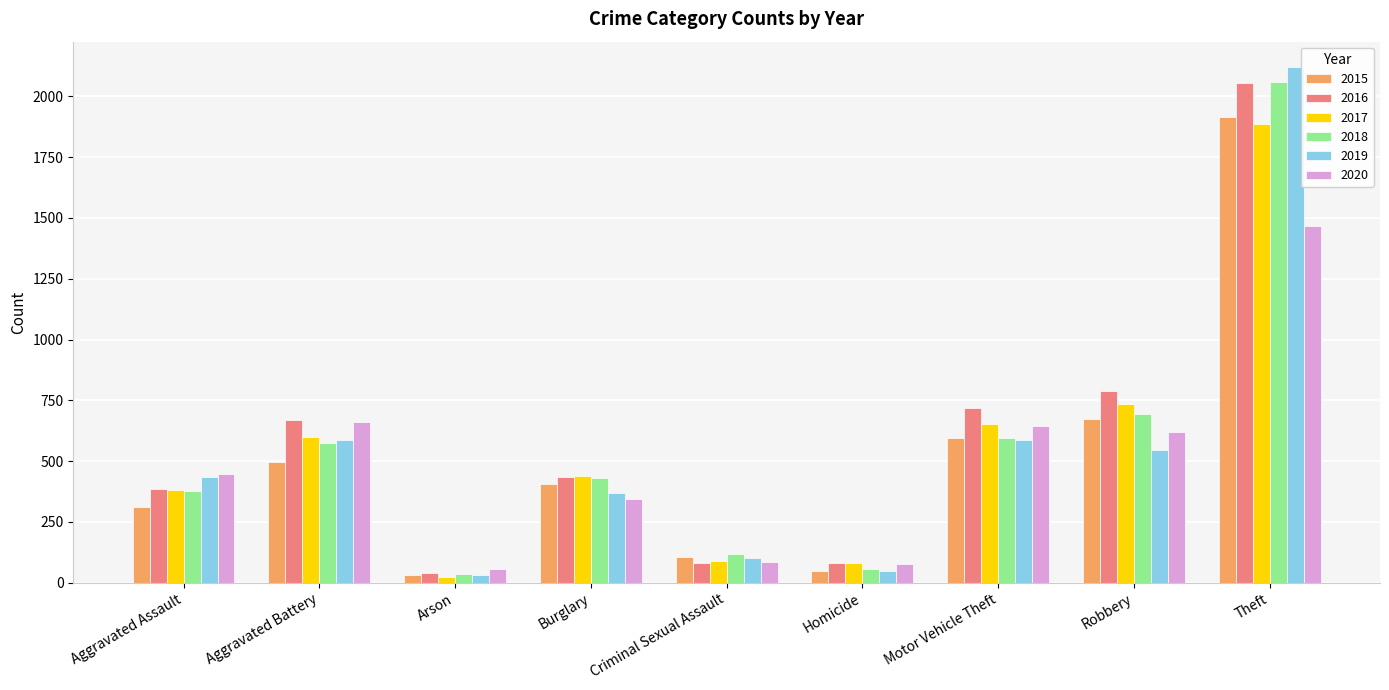

How many values in the 2019 series are below 434?

4